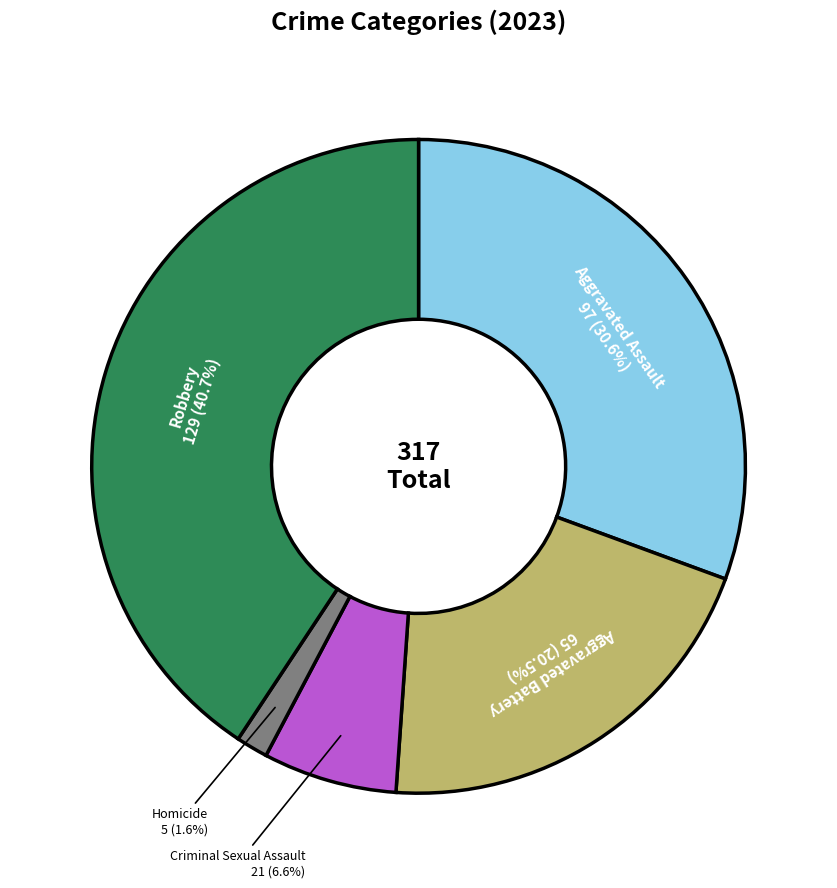

Is the sum of Aggravated Battery and Criminal Sexual Assault greater than half?

No